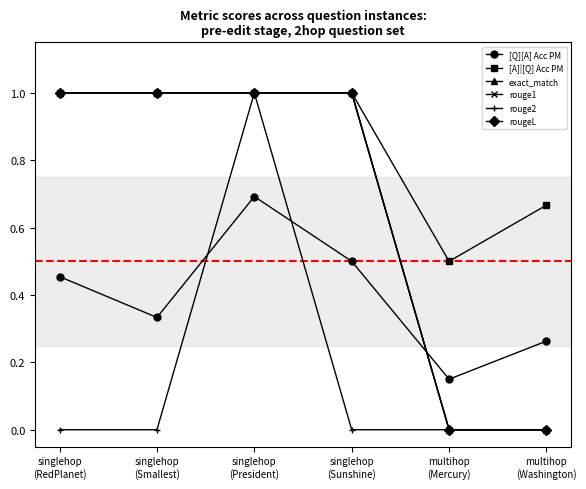

Which category has the lowest value in the [A]|[Q] Acc PM series?

multihop
(Mercury)